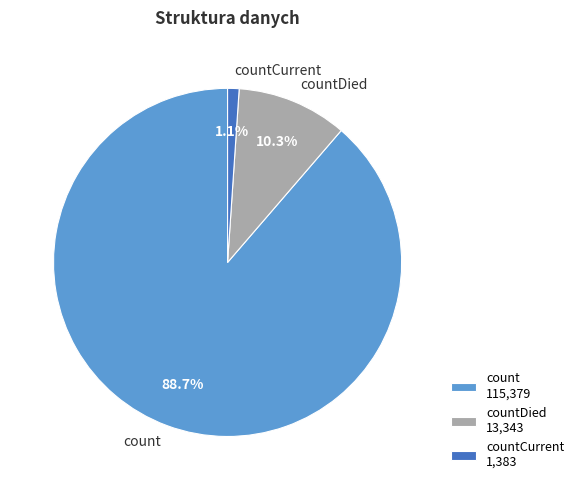

What percentage is NOT represented by countCurrent?

98.9%